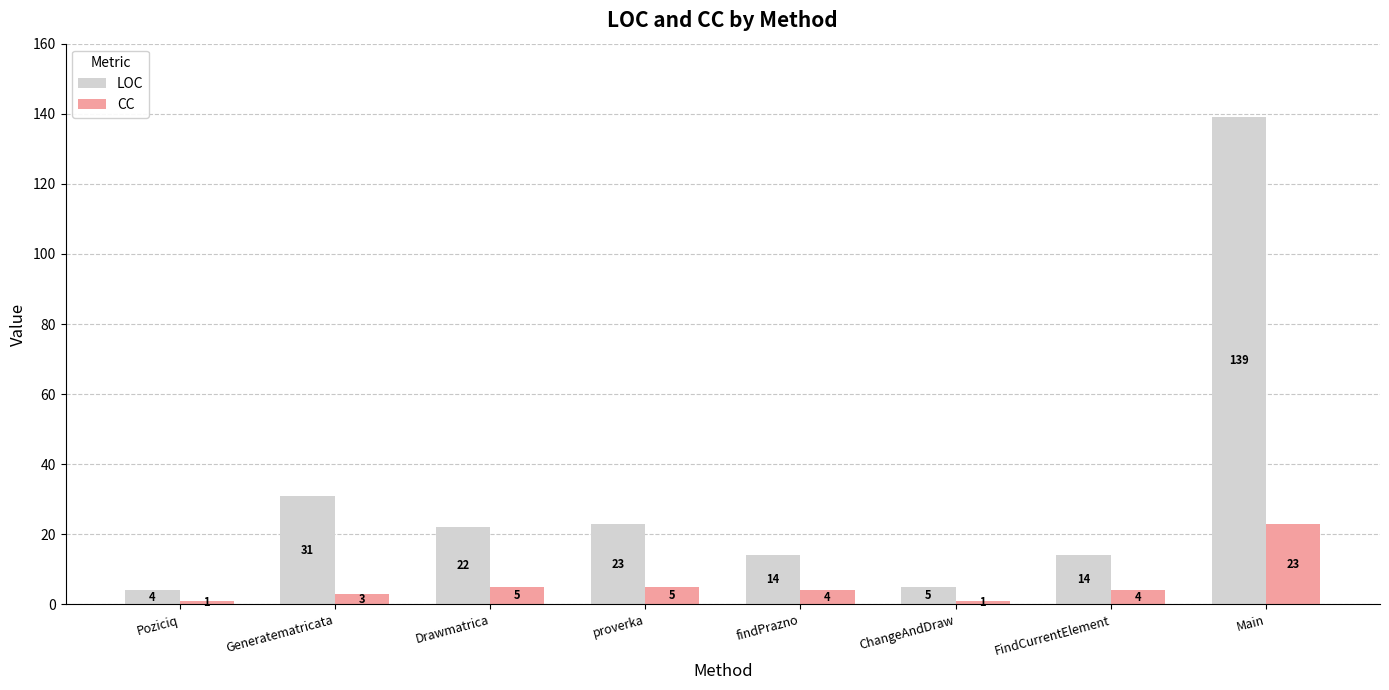

What is the maximum value shown in the chart?

139